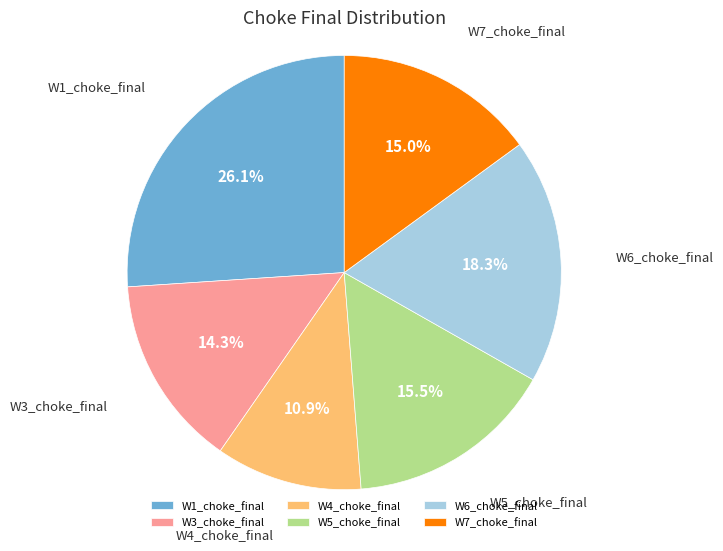

What is the ratio of the value at W3_choke_final to the value at W1_choke_final?

0.5